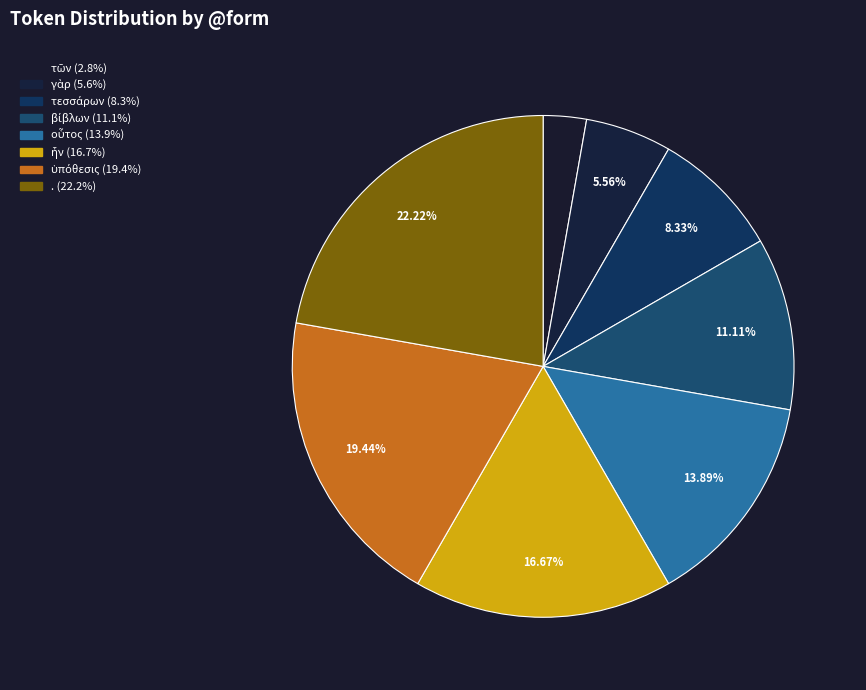

To the nearest percent, what is the average slice percentage?

12%